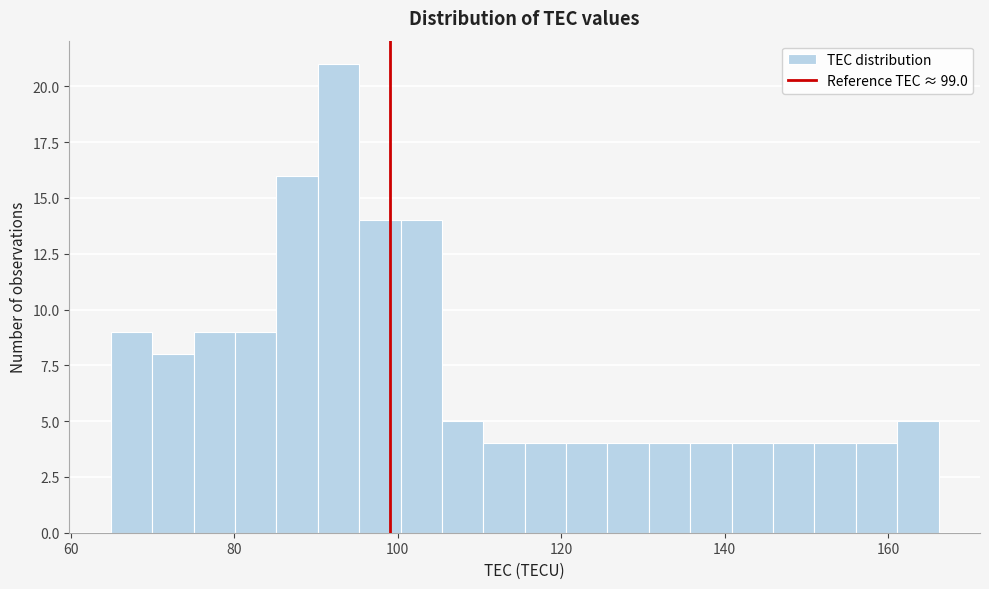

Around what value on the x-axis is the tallest bar? Give the approximate position of its centre, as read against the axis.

92